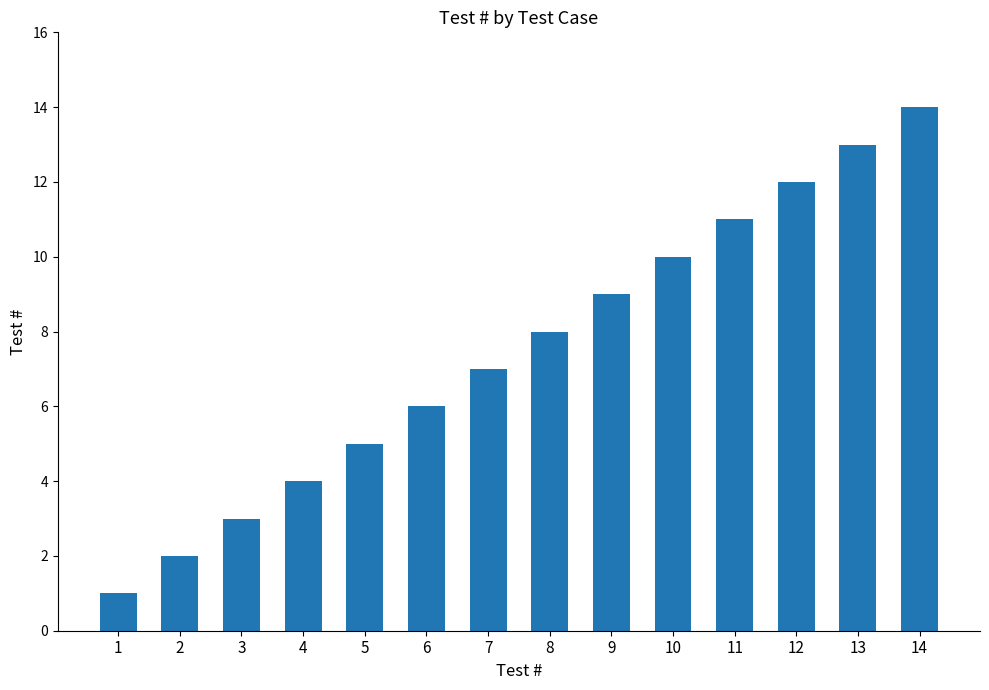

Read the value at 10, to the nearest 5.

10